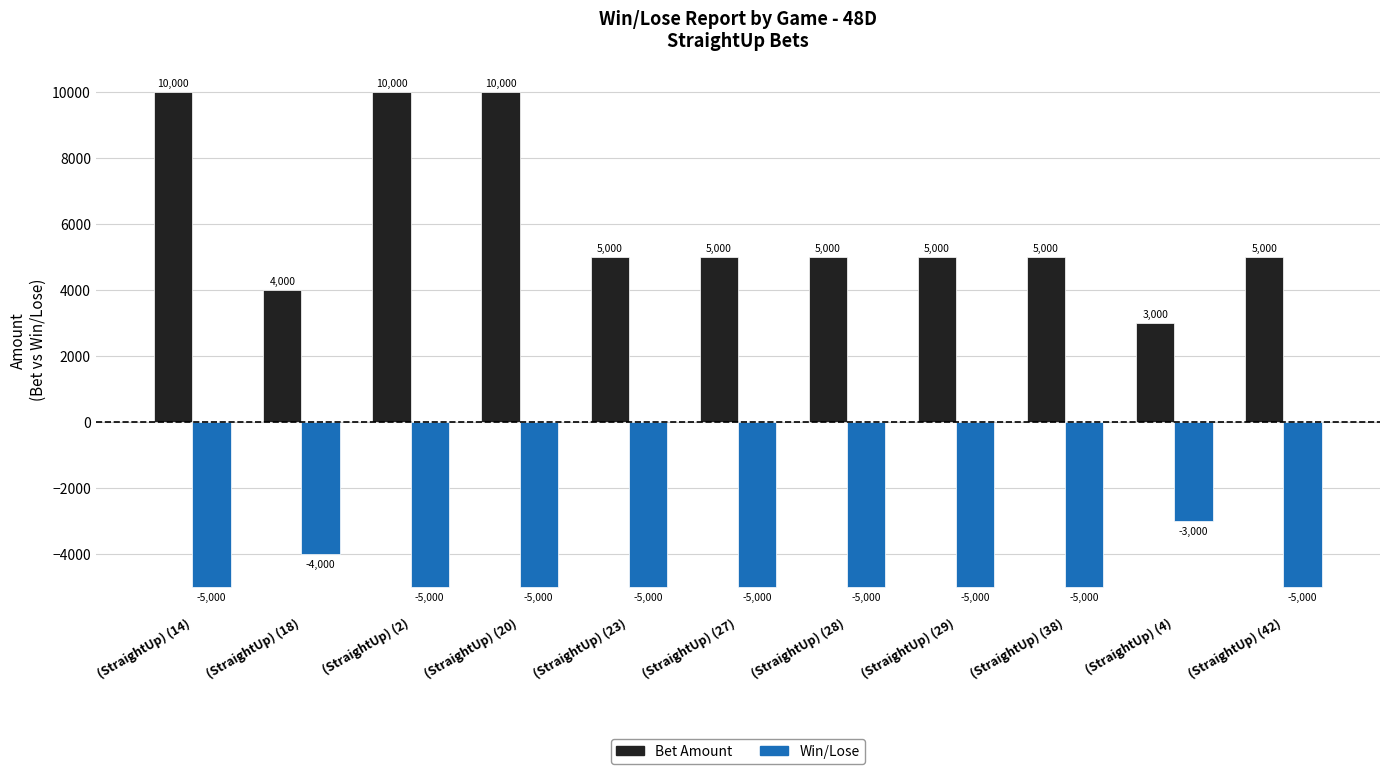

Reading left to right, extract all data points from this chart.

Bet Amount: (StraightUp) (14)=10000	(StraightUp) (18)=4000	(StraightUp) (2)=10000	(StraightUp) (20)=10000	(StraightUp) (23)=5000	(StraightUp) (27)=5000	(StraightUp) (28)=5000	(StraightUp) (29)=5000	(StraightUp) (38)=5000	(StraightUp) (4)=3000	(StraightUp) (42)=5000
Win/Lose: (StraightUp) (14)=-5000	(StraightUp) (18)=-4000	(StraightUp) (2)=-5000	(StraightUp) (20)=-5000	(StraightUp) (23)=-5000	(StraightUp) (27)=-5000	(StraightUp) (28)=-5000	(StraightUp) (29)=-5000	(StraightUp) (38)=-5000	(StraightUp) (4)=-3000	(StraightUp) (42)=-5000